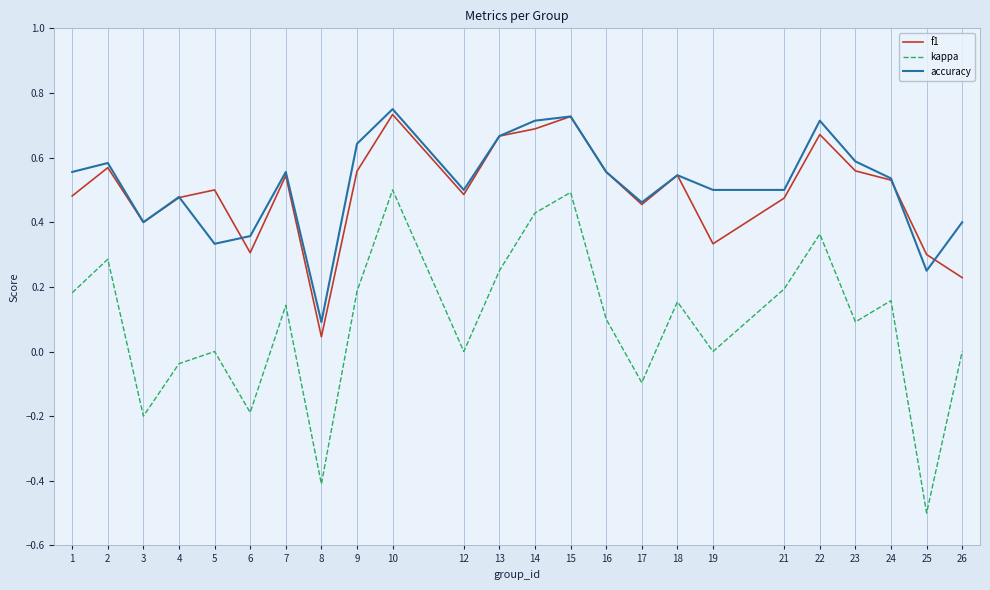

After their last crossing, which series has the higher values: f1 or accuracy?

accuracy